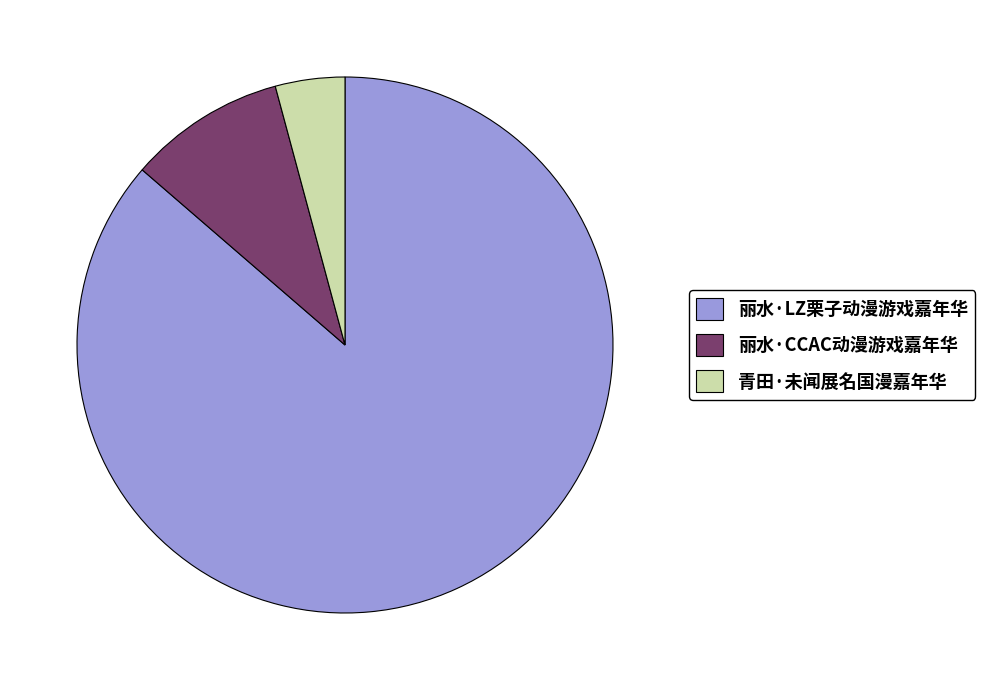

Do 丽水·LZ栗子动漫游戏嘉年华 and 丽水·CCAC动漫游戏嘉年华 together represent more than half of the pie?

Yes